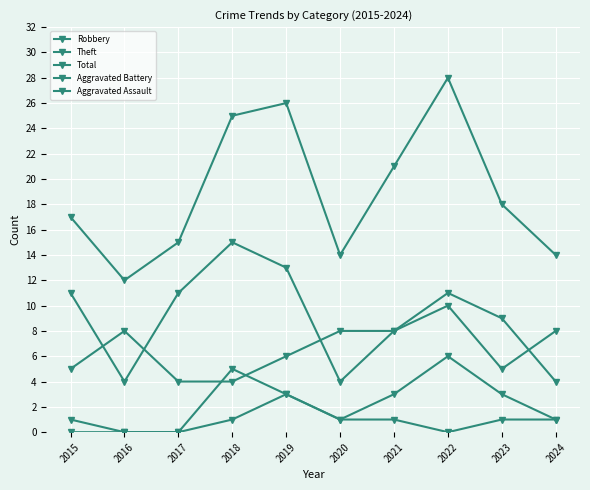

Rank the series at 2019 from lowest to highest value.

Aggravated Battery, Aggravated Assault, Robbery, Theft, Total